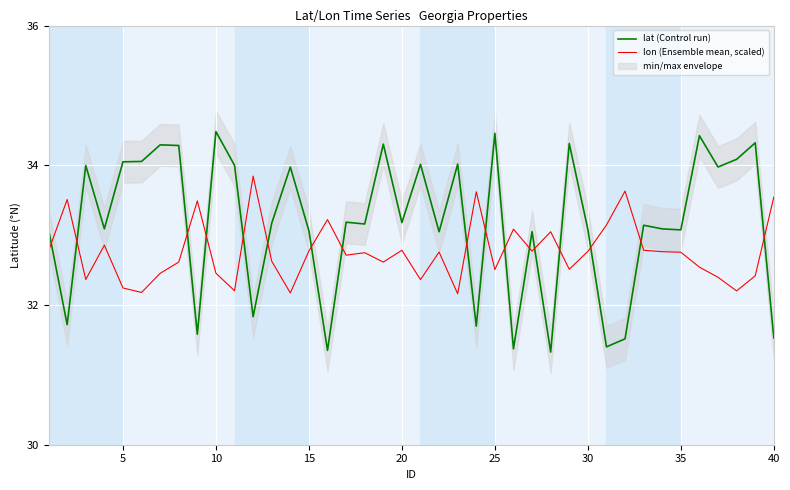

At 35, list the series in order from largest to smallest.

lat (Control run), lon (Ensemble mean, scaled)